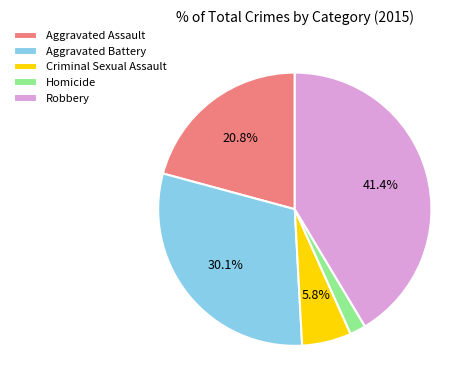

True or false: Robbery accounts for 41% of the total.

True